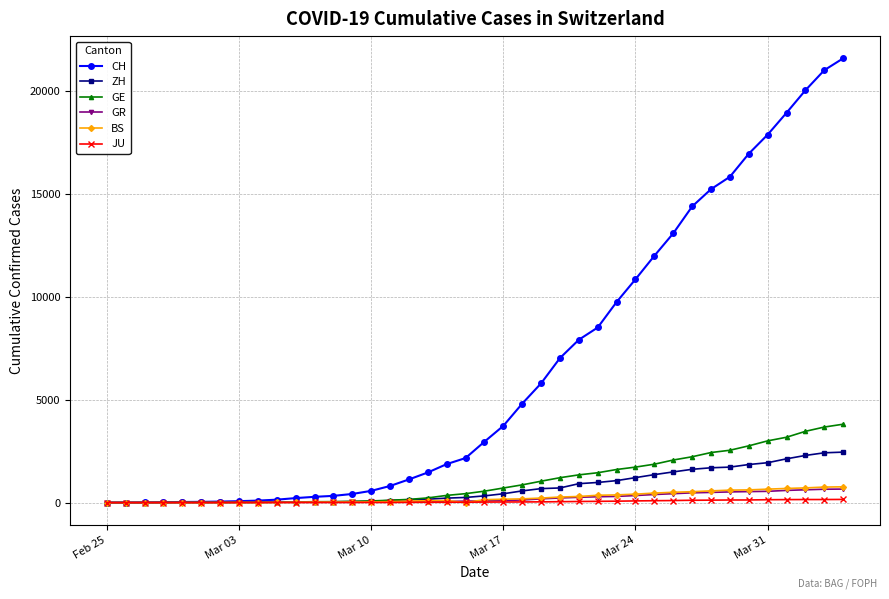

Which series has the largest total across all categories?

CH